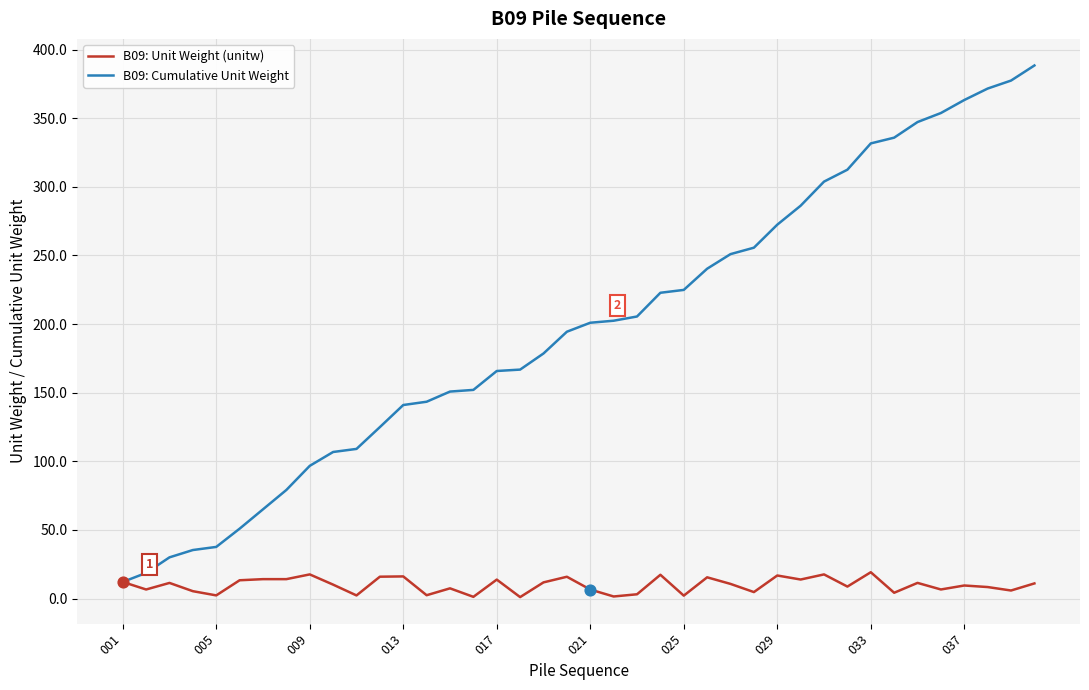

At how many categories does at least one series exceed 130?

28